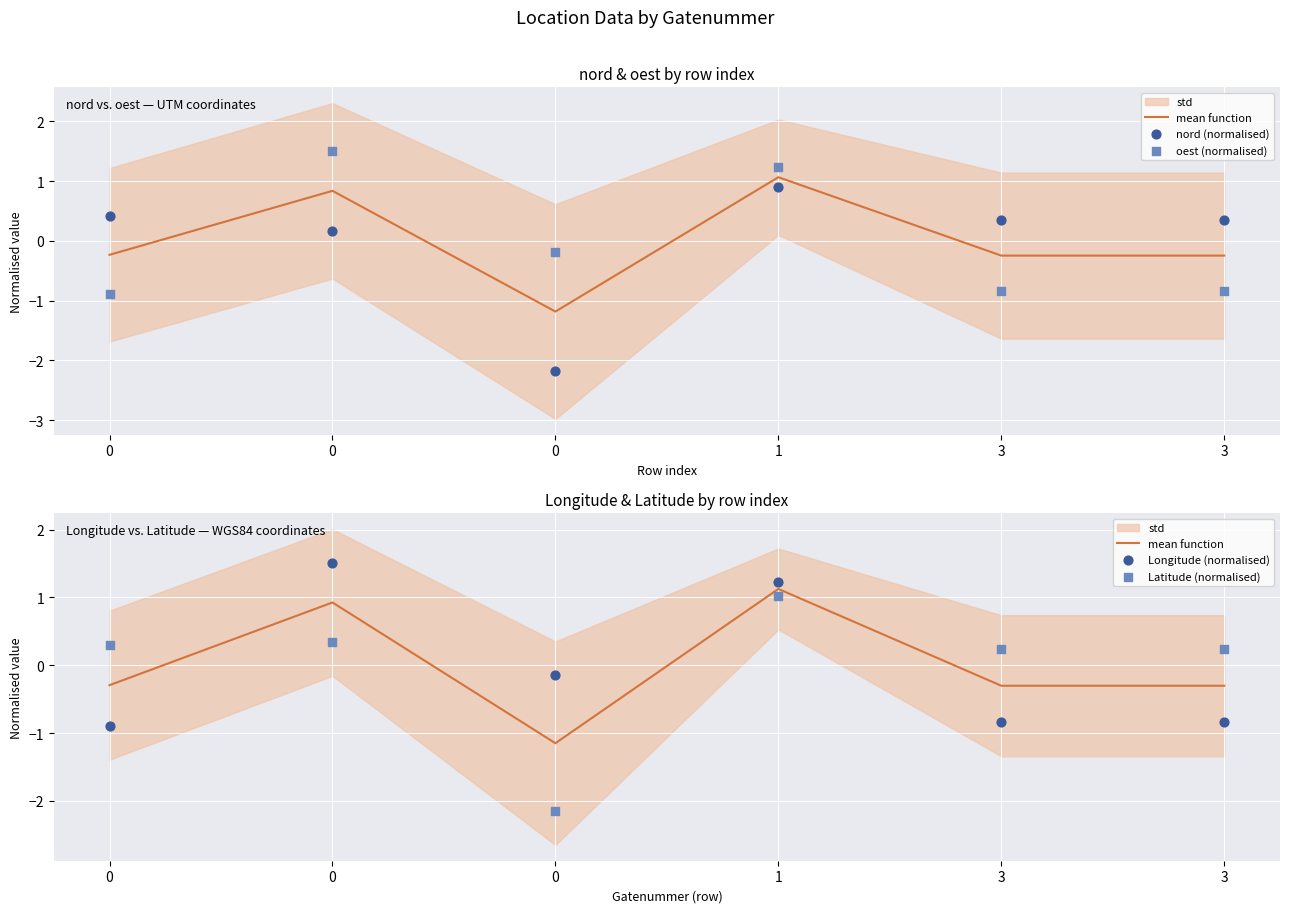

Which series contains the lowest Y value?

nord (normalised)